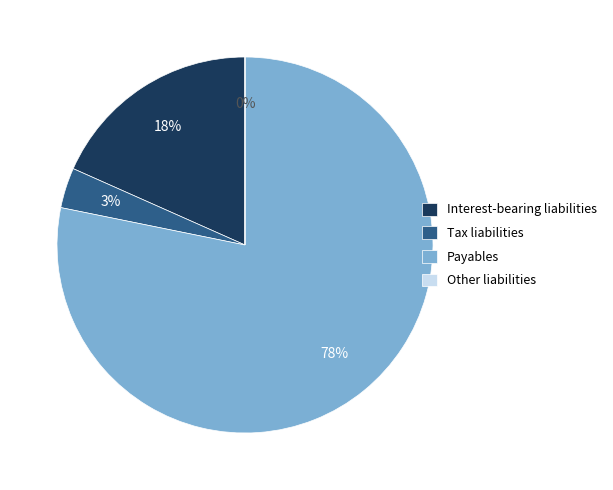

To the nearest percent, what is the average slice percentage?

25%